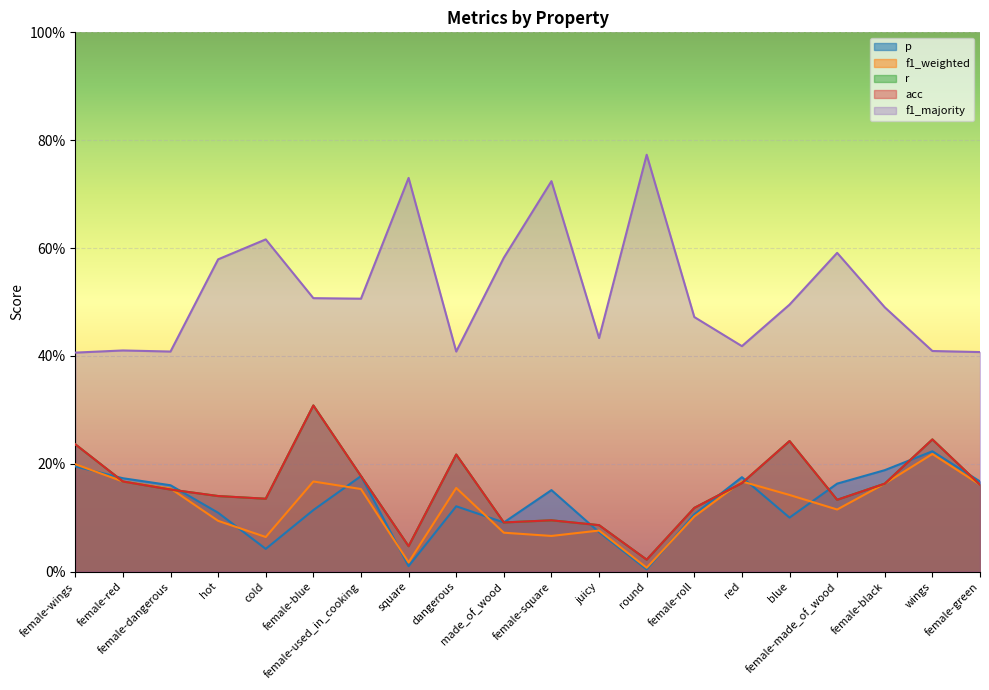

The r series shows 0.2 at wings. True or false?

False